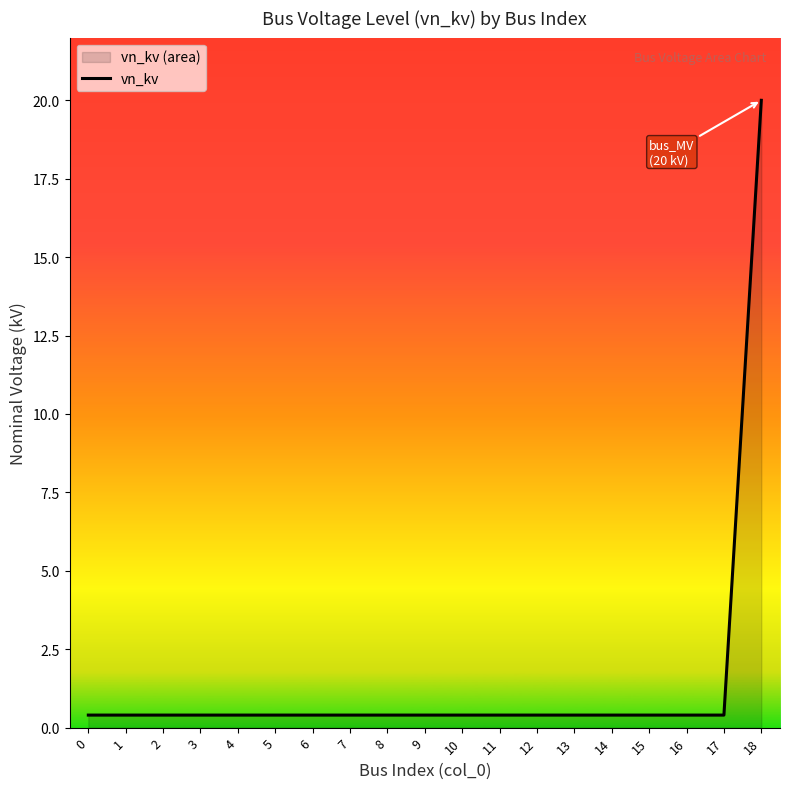

List the labels in order of value, largest first.

18, 0, 1, 2, 3, 4, 5, 6, 7, 8, 9, 10, 11, 12, 13, 14, 15, 16, 17